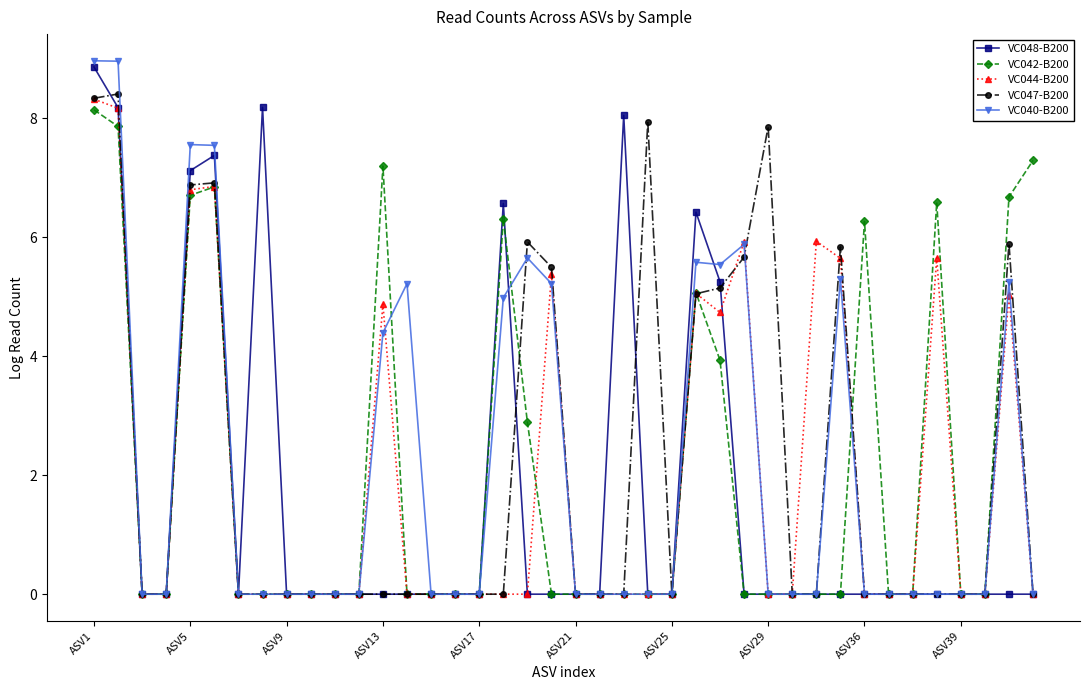

At how many categories does at least one series exceed 4?

22